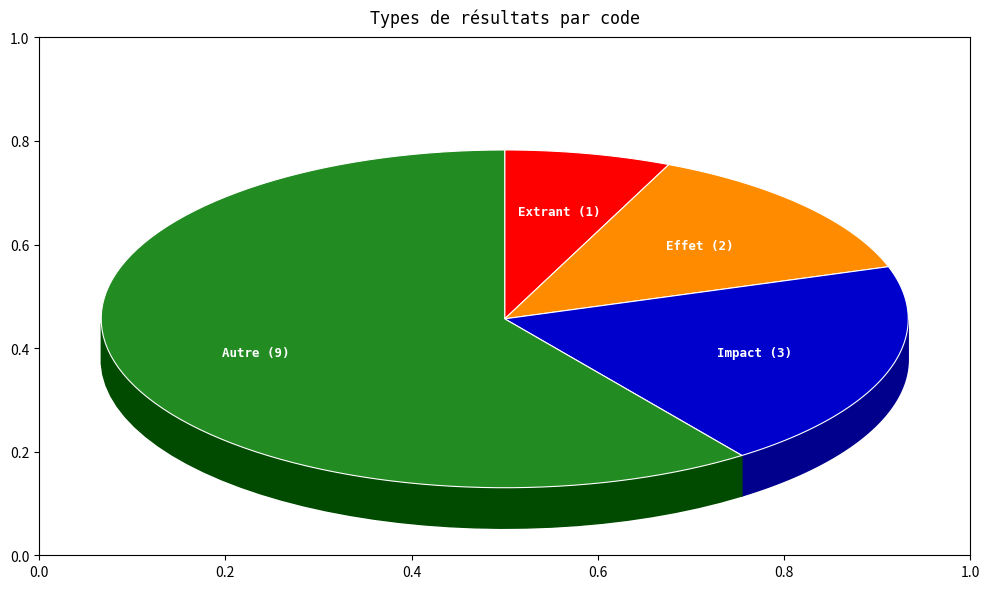

What percentage do Extrant and Impact together represent?

26.7%